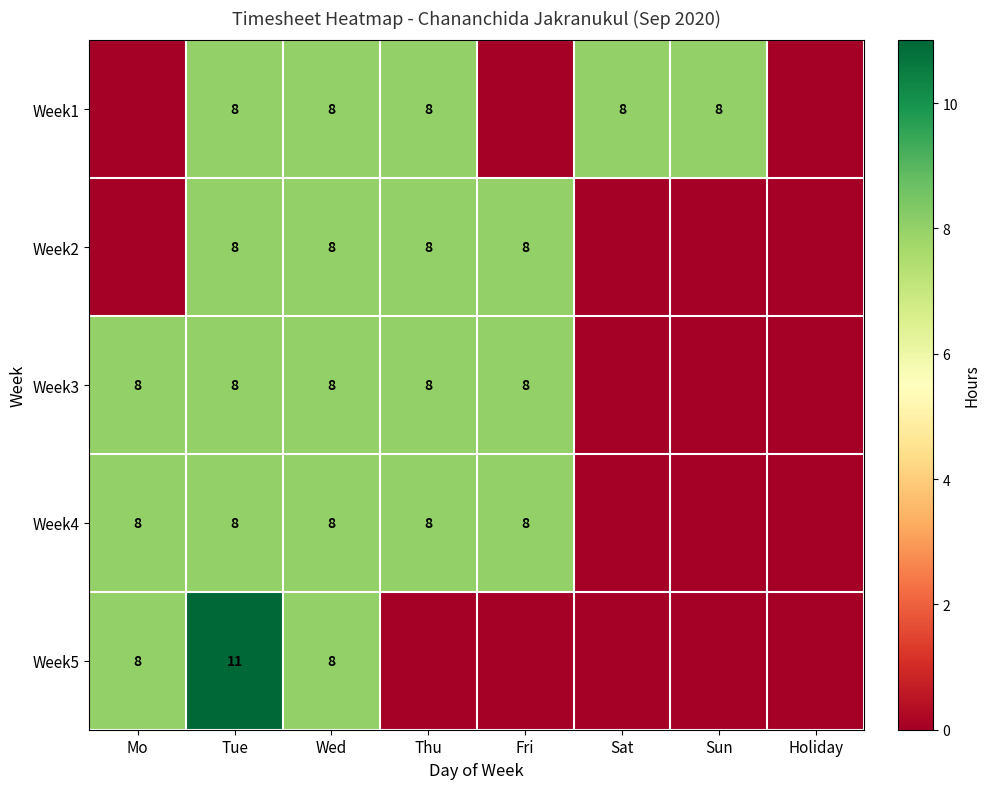

Between Tue and Wed, which series saw the biggest shift?

Week5